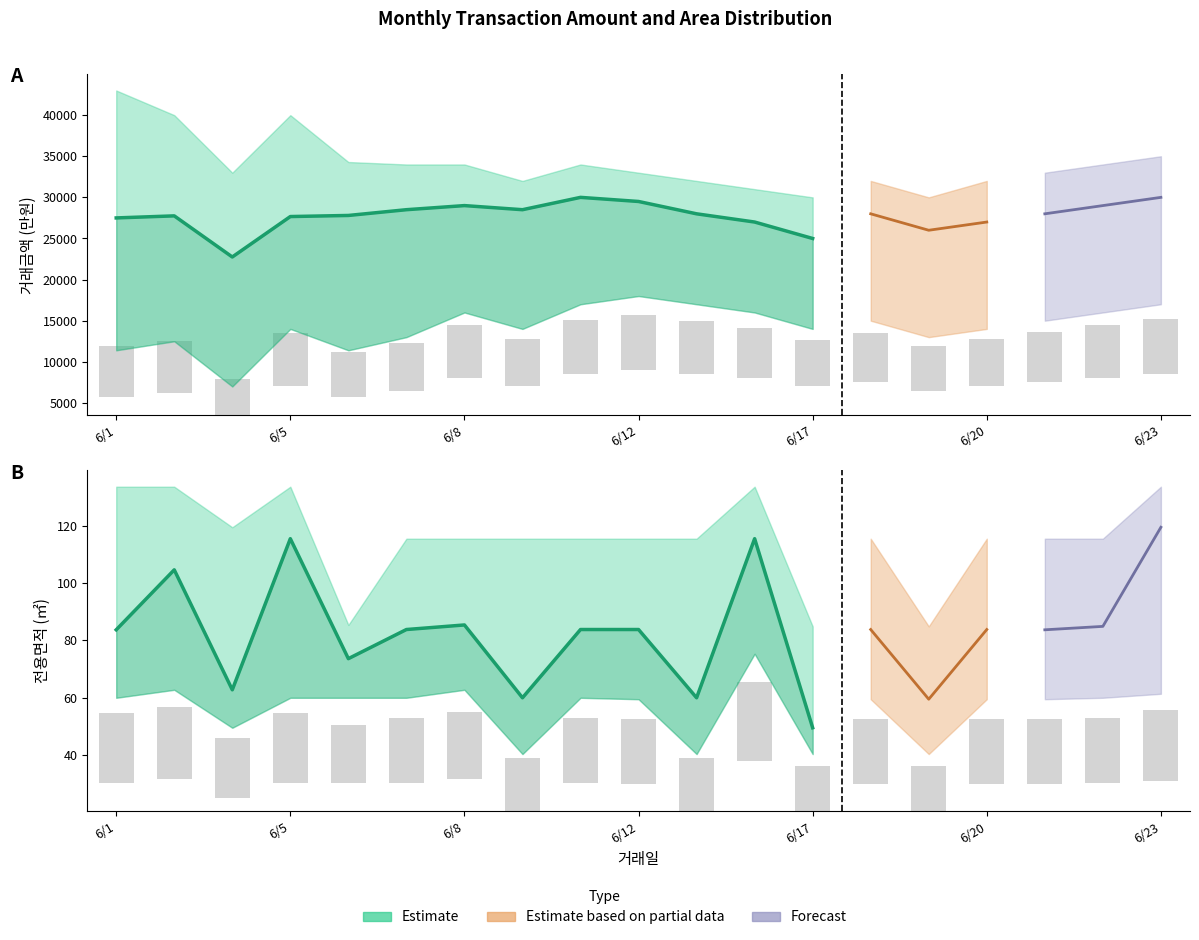

How many distinct data groups are displayed?

6